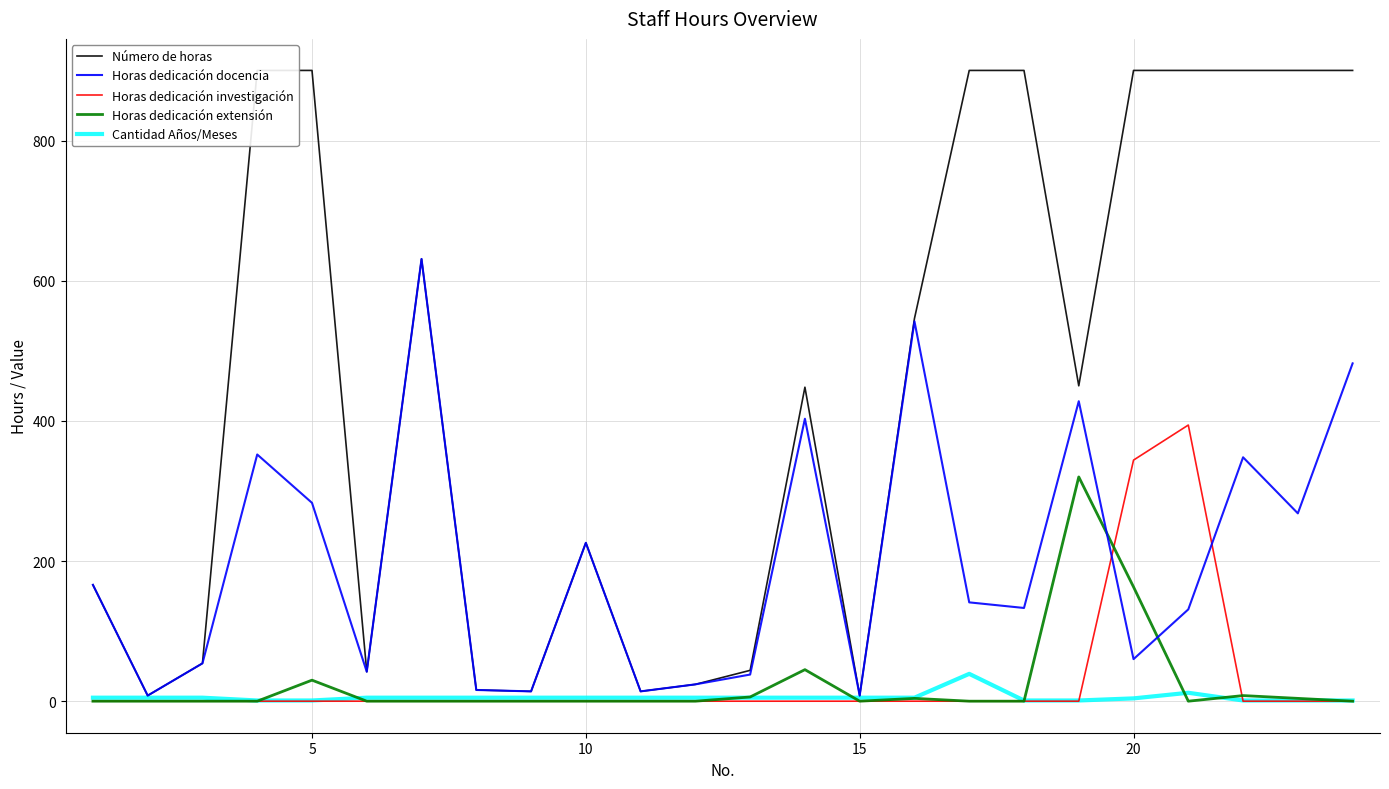

Rank the series by their maximum value, from lowest to highest.

Cantidad Años/Meses, Horas dedicación extensión, Horas dedicación investigación, Horas dedicación docencia, Número de horas